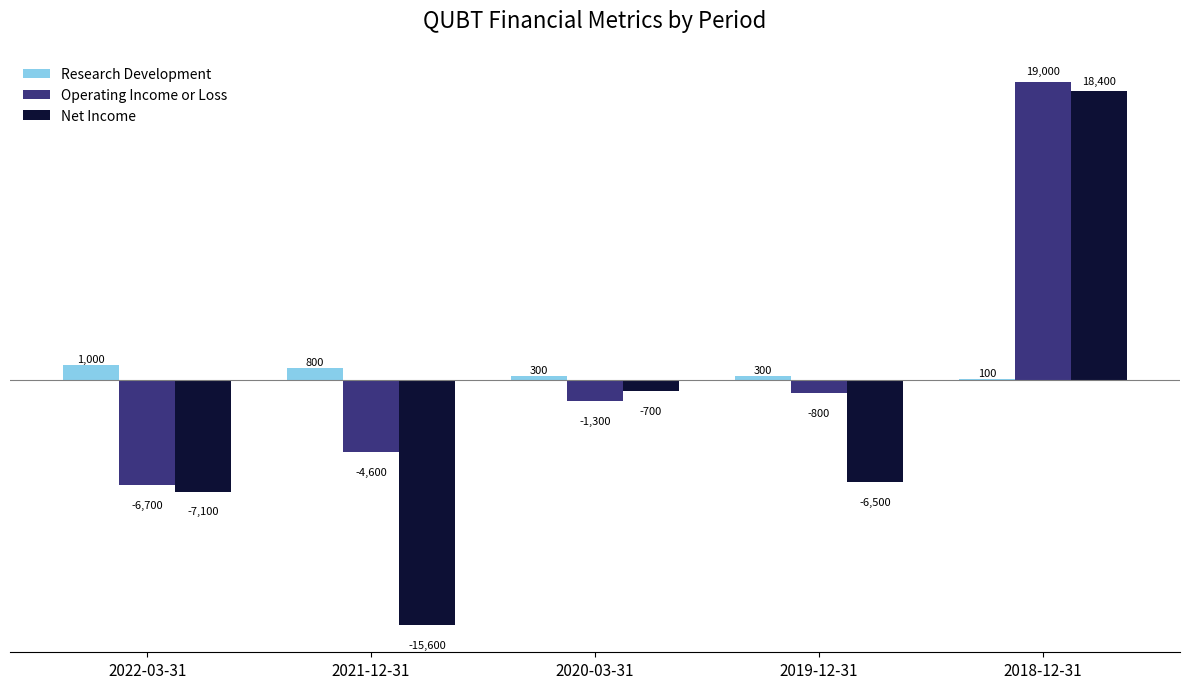

At which label does Research Development reach its peak?

2022-03-31